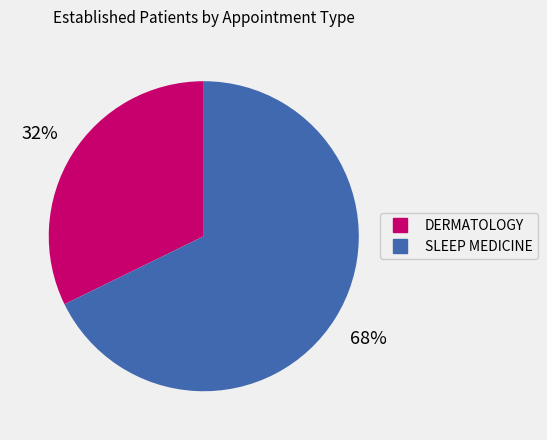

The SLEEP MEDICINE slice represents 68% of the pie. True or false?

True